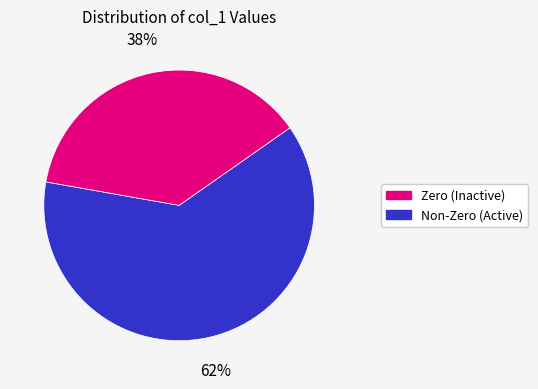

How many slices are in this pie chart?

2